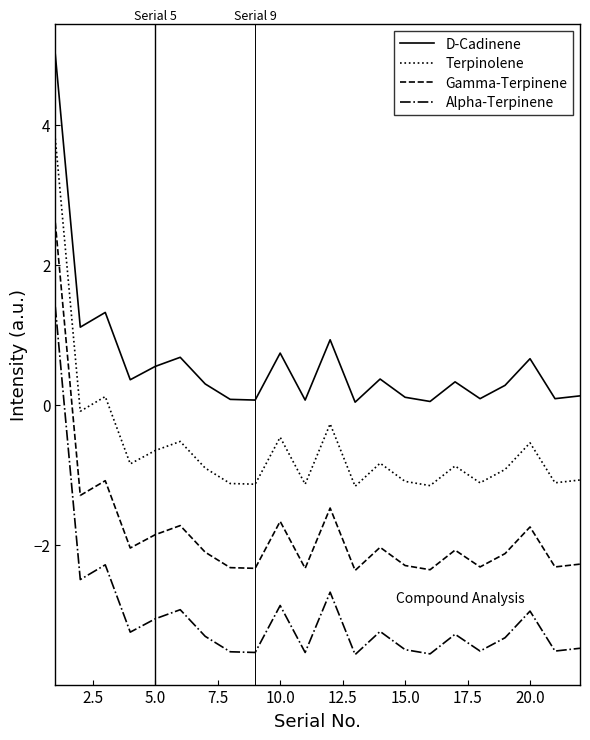

What is the maximum value for Gamma-Terpinene?

2.6